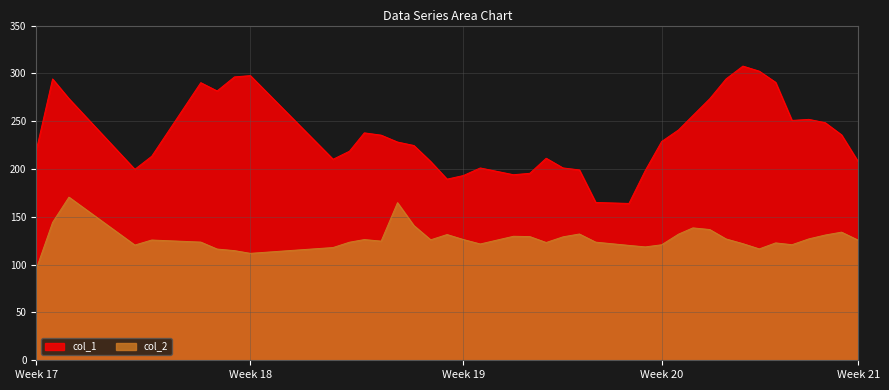

Which series has the largest total across all categories?

col_1